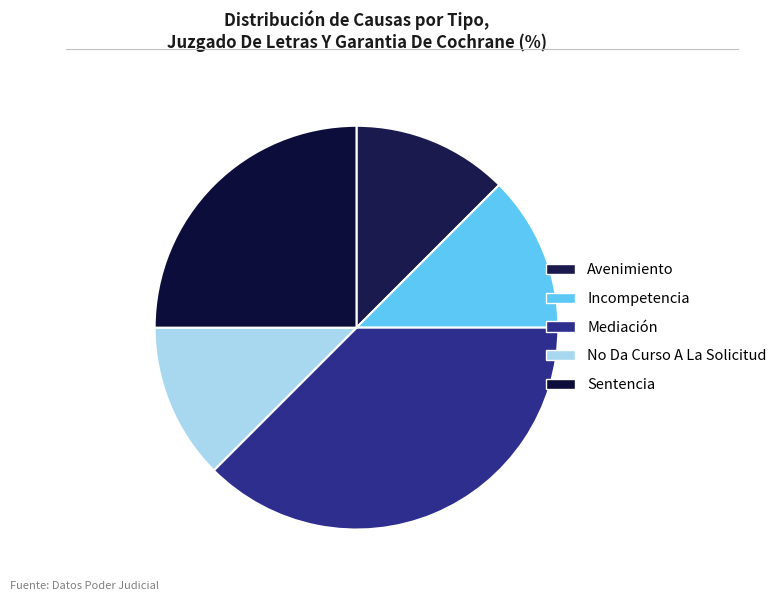

How many segments does this pie chart have?

5